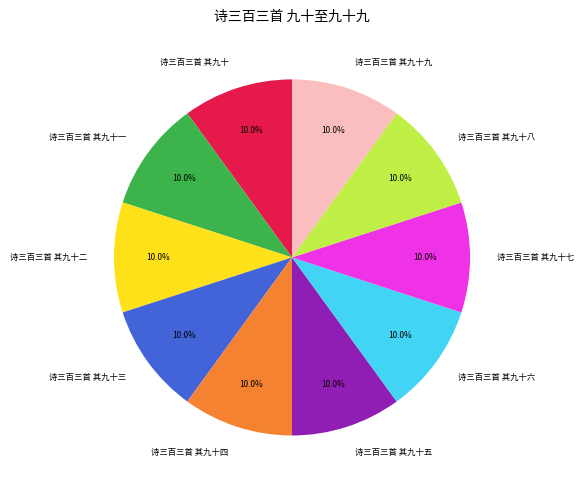

What portion of the pie excludes 诗三百三首 其九十九?

90.0%